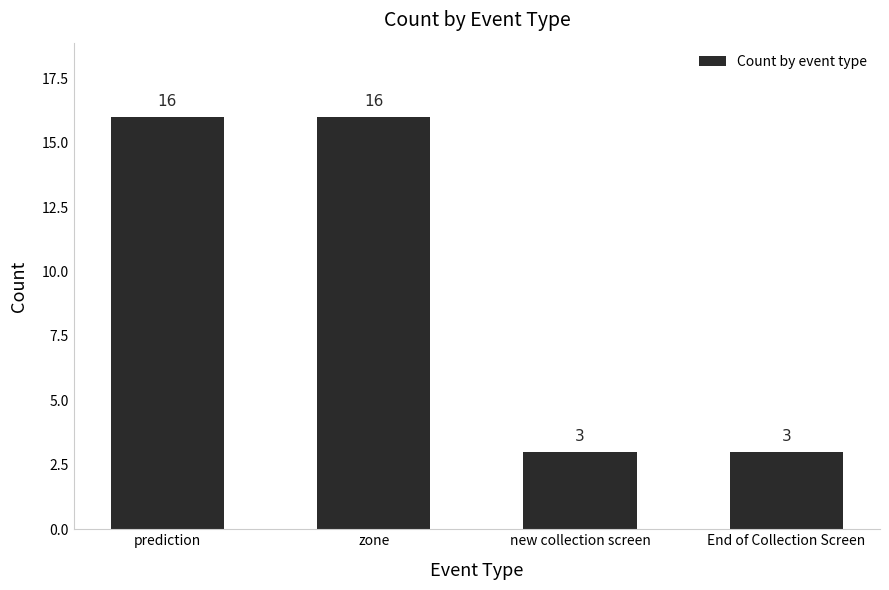

What is the smallest value displayed?

3